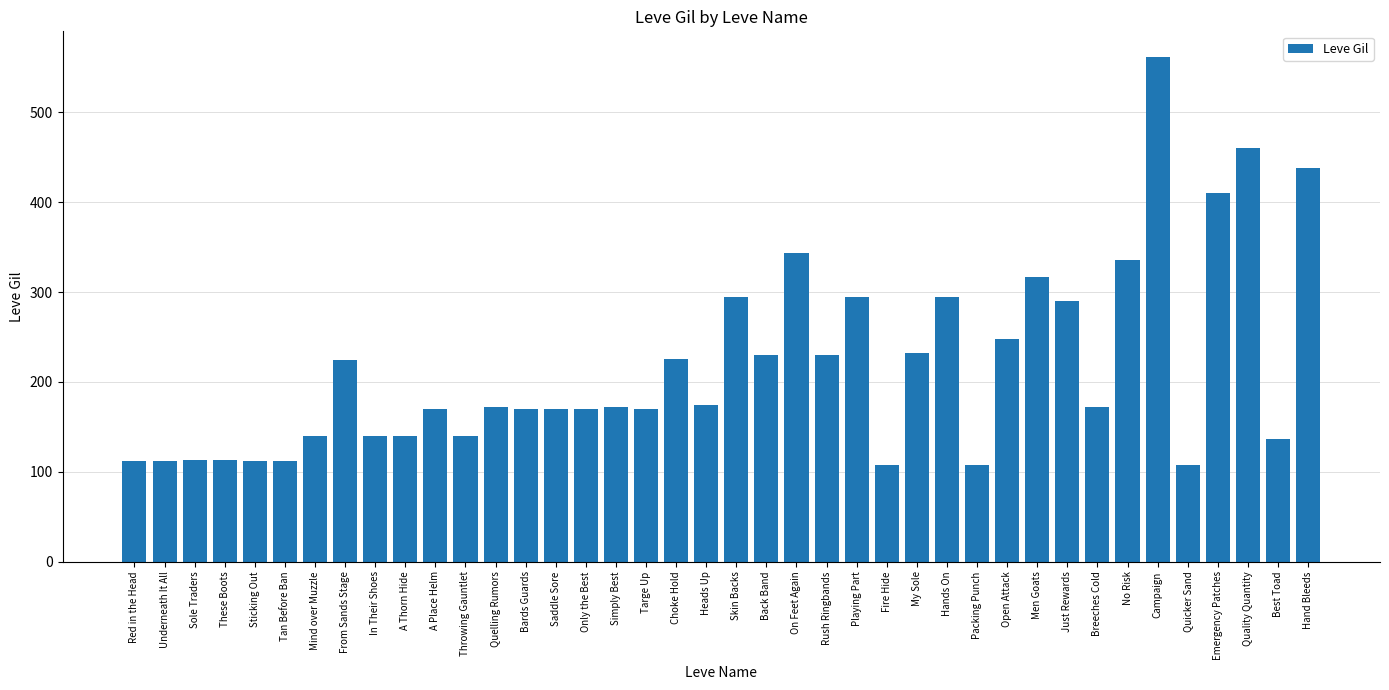

What is the change in value from Only the Best to Campaign?

+392